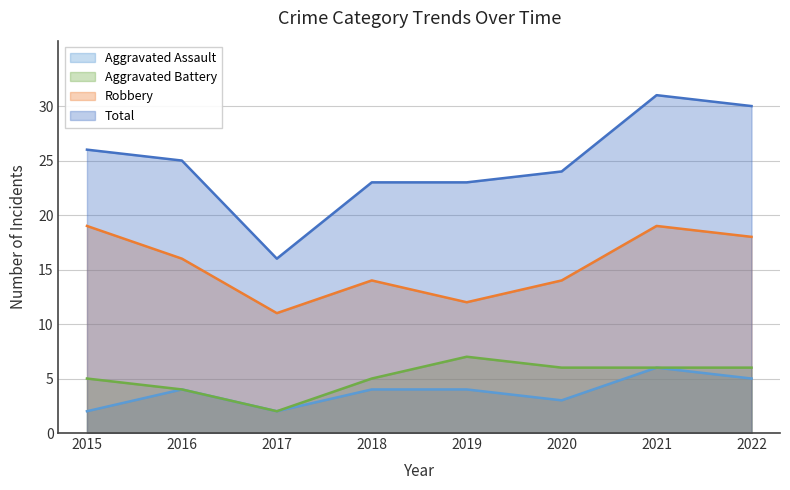

What is the value of the Robbery point at the 2nd from the left?

16